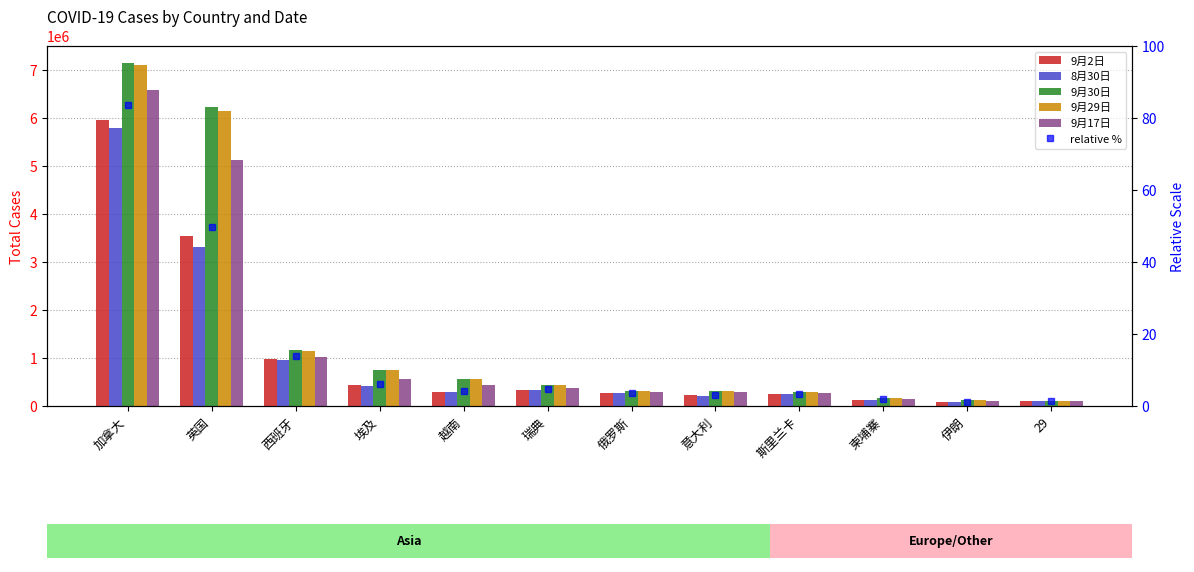

Which category has the lowest value in the 9月2日 series?

伊朗